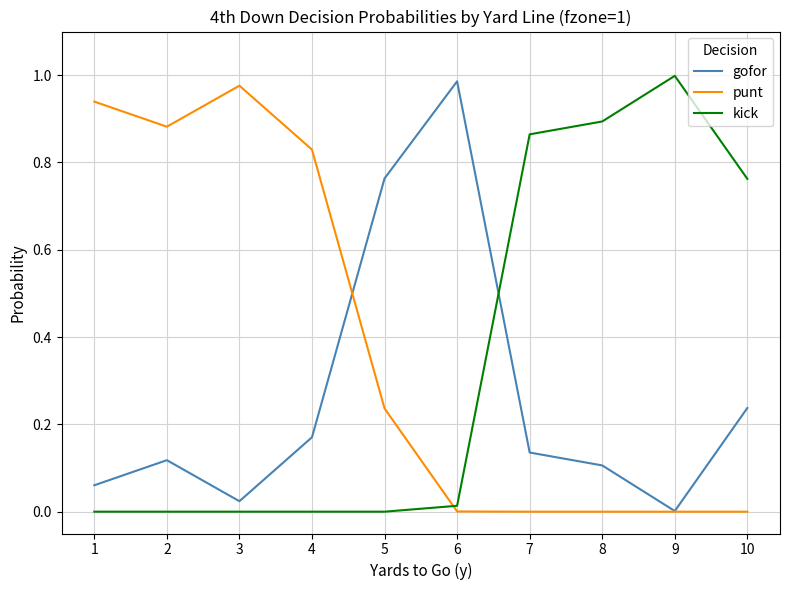

True or false: kick and gofor intersect in this chart.

True